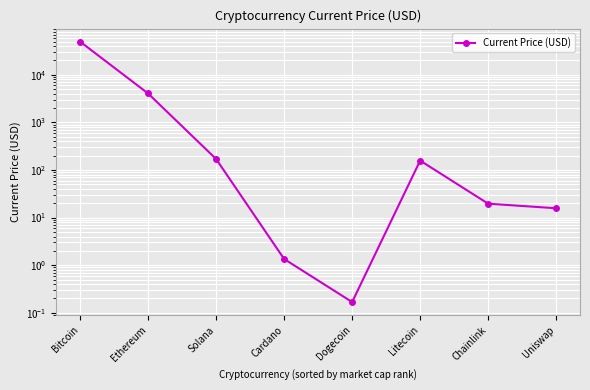

The value at Dogecoin is 0.3. True or false?

False